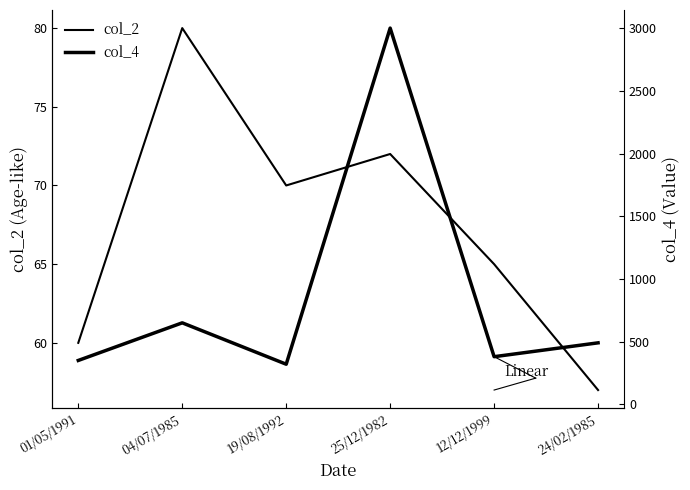

What is the label of the 5th point from the left?

12/12/1999